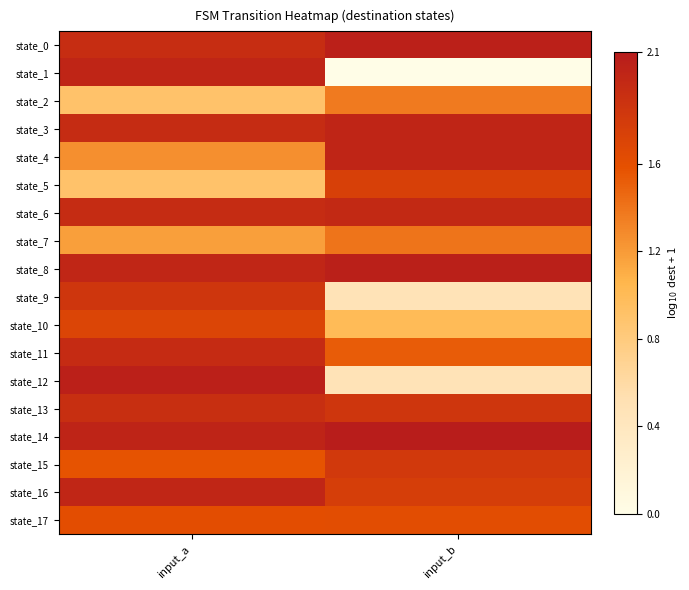

Which has a higher value, input_a or input_b?

input_b